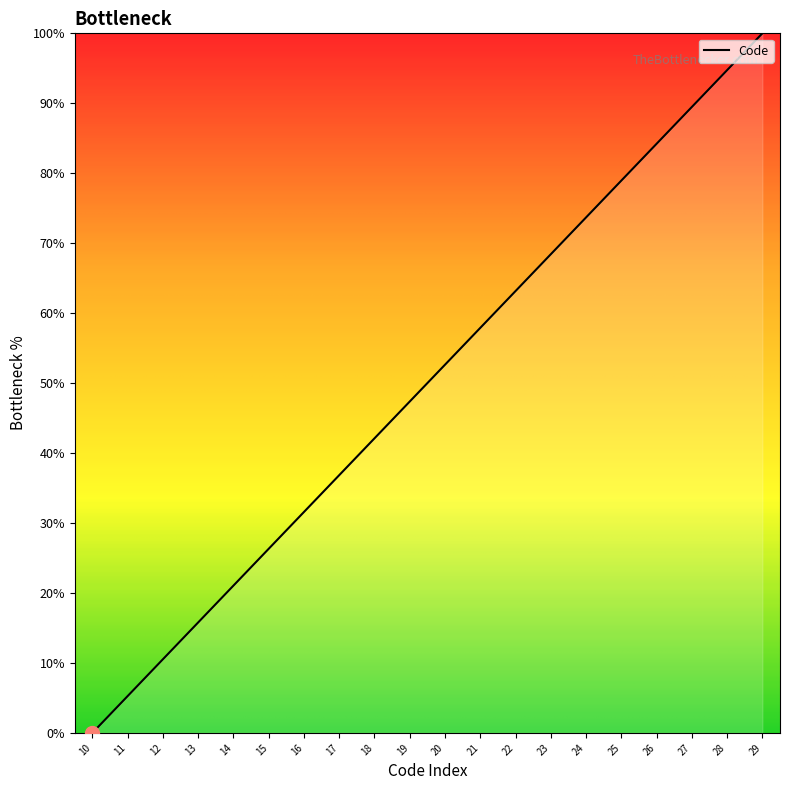

What is the difference between the second highest and second lowest values?

89.5